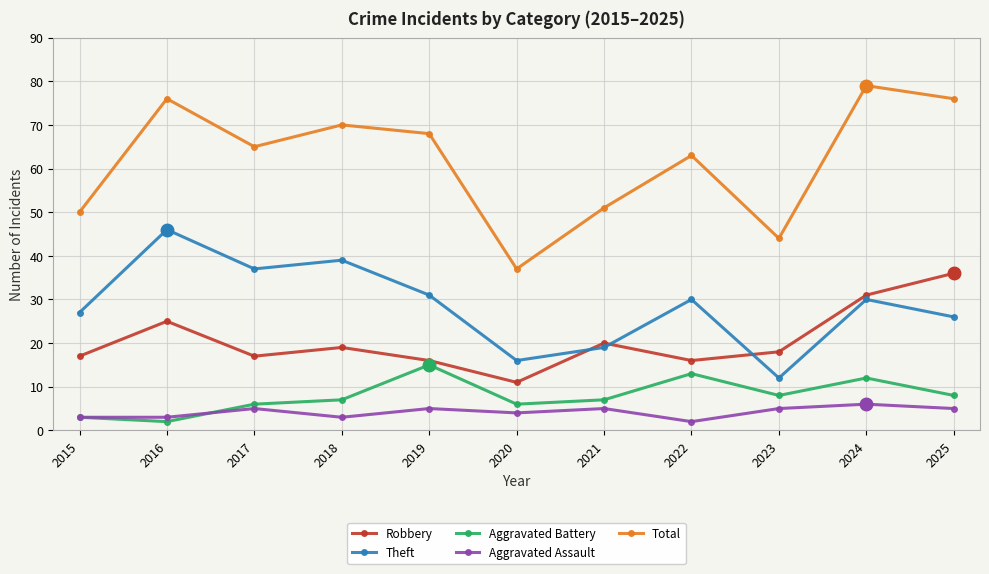

In Theft, how many points are lower than both neighbors (excluding endpoints)?

3